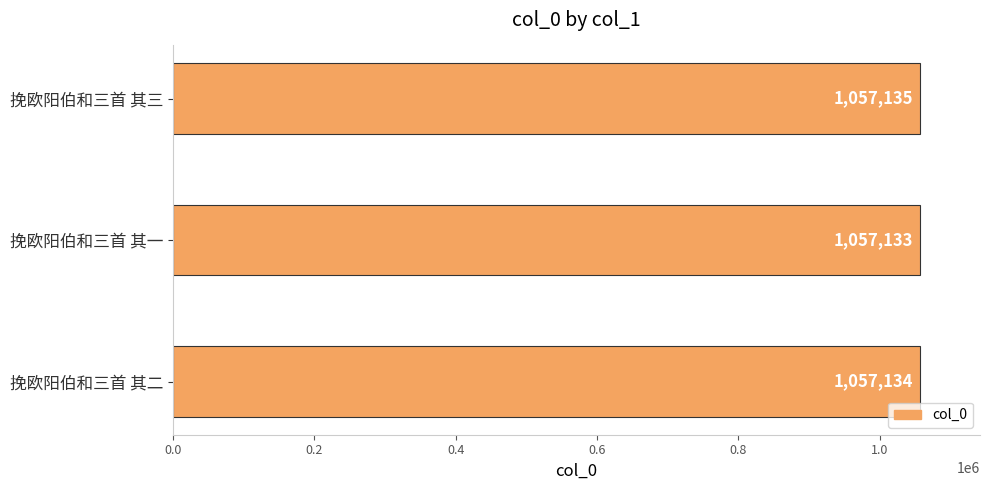

Approximately how many times larger is the value at 挽欧阳伯和三首 其一 compared to 挽欧阳伯和三首 其三?

1.0